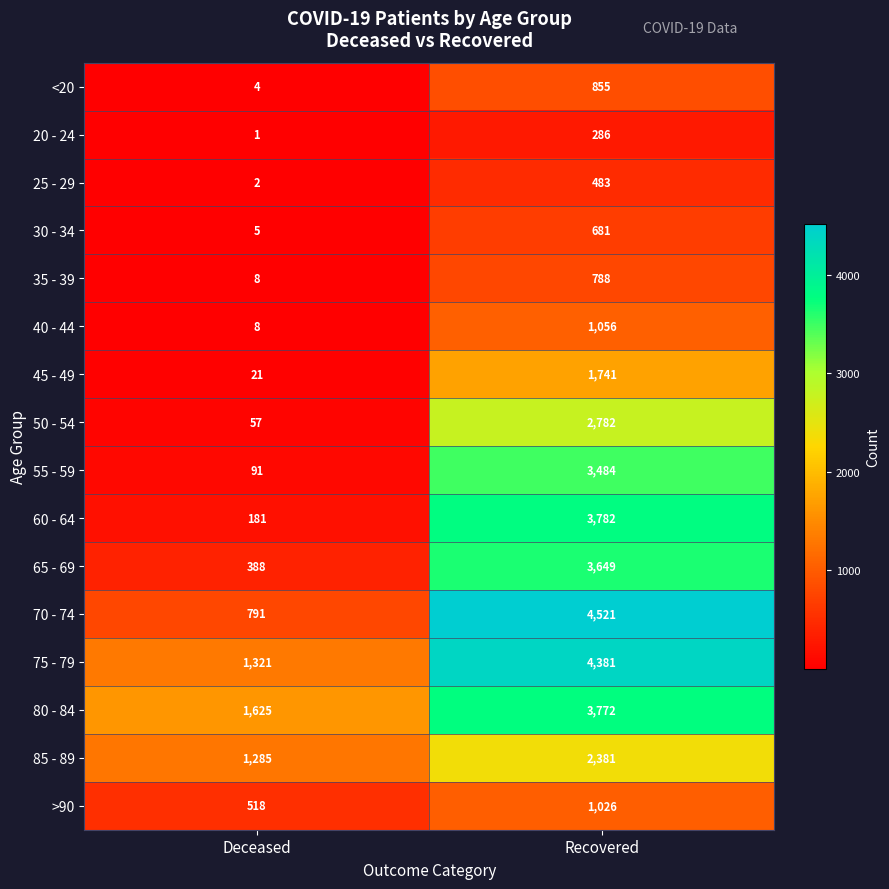

The 20 - 24 series shows 286 at Recovered. True or false?

True